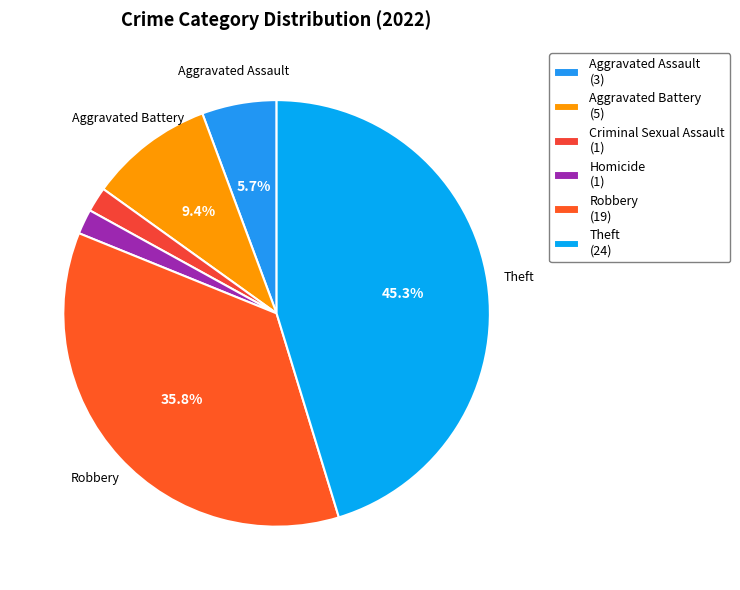

Count the number of slices in the pie.

6